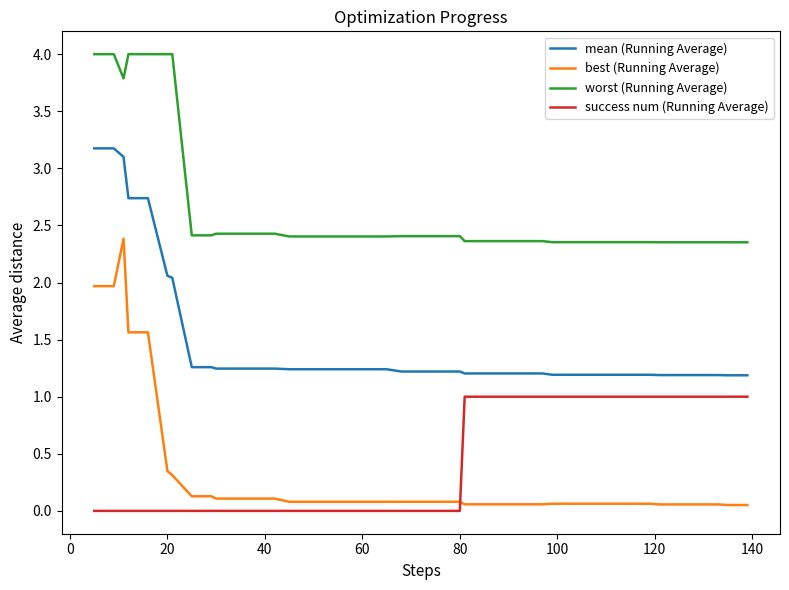

List the series in order of their peak value, highest first.

worst (Running Average), mean (Running Average), best (Running Average), success num (Running Average)